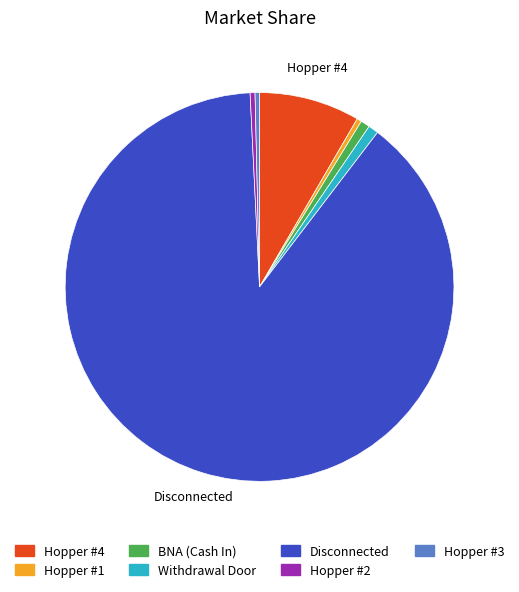

Count the number of slices in the pie.

7